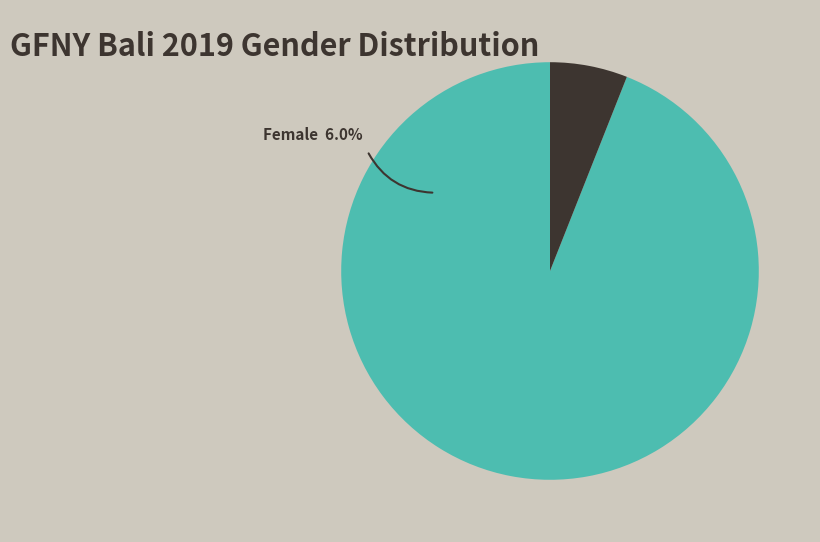

Is the sum of Male and Female greater than half?

Yes